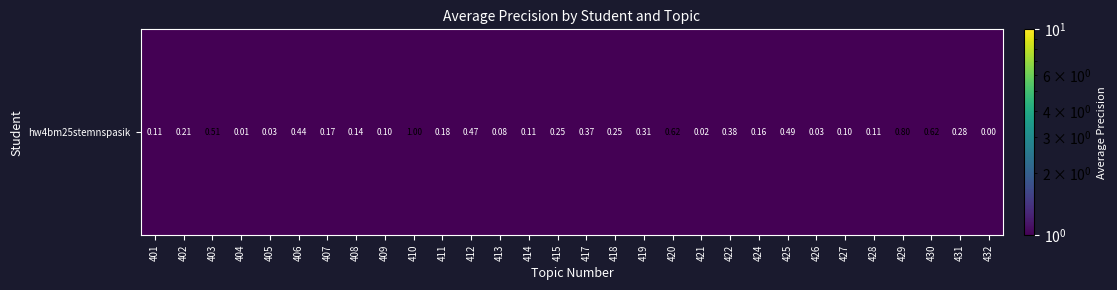

Which label corresponds to the largest value in the chart?

410